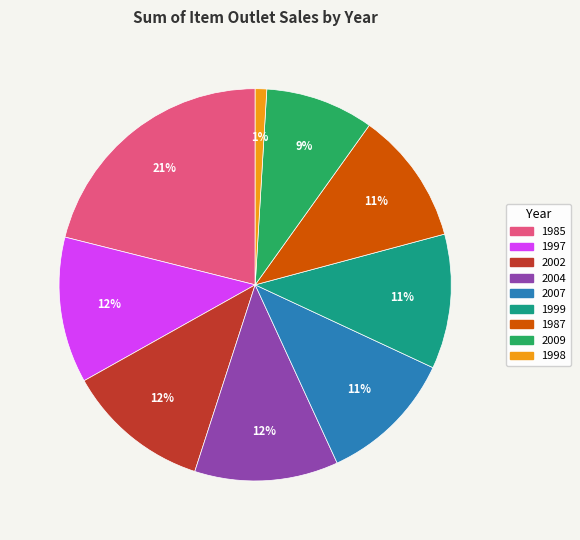

Does any single category account for the majority?

No